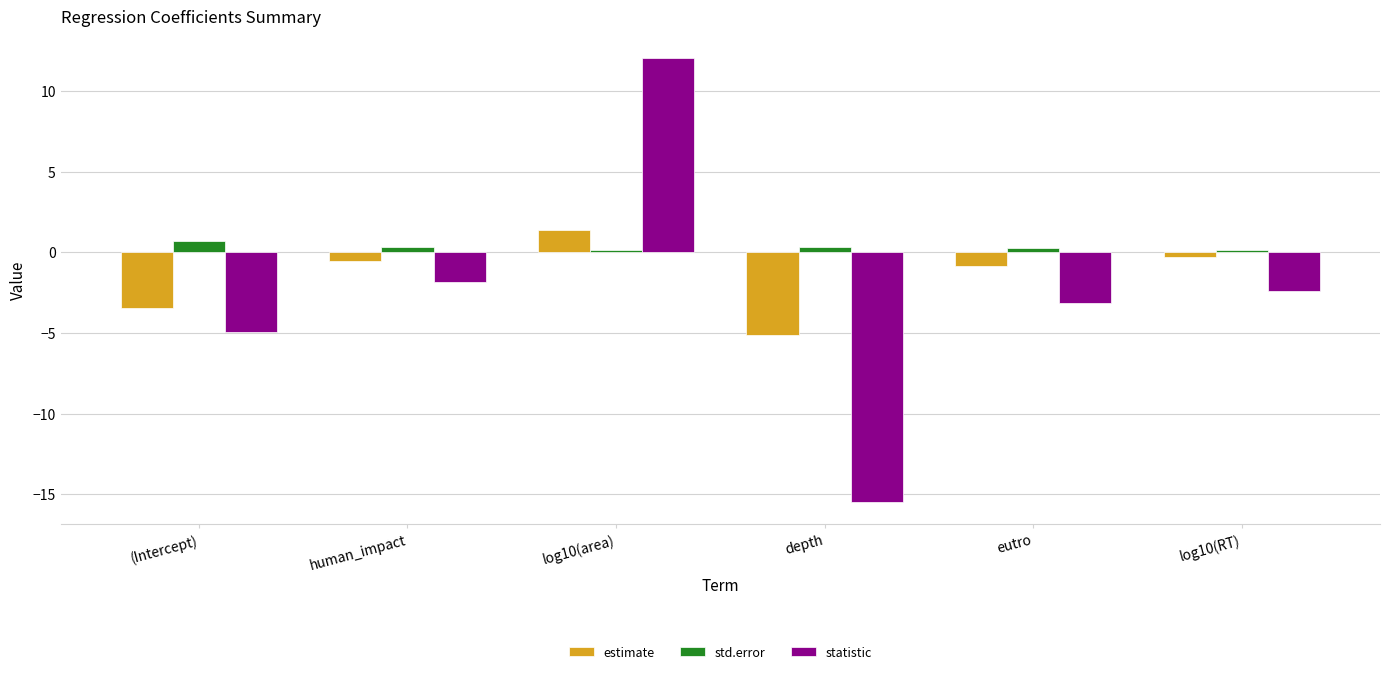

Which series changed the most between (Intercept) and depth?

statistic